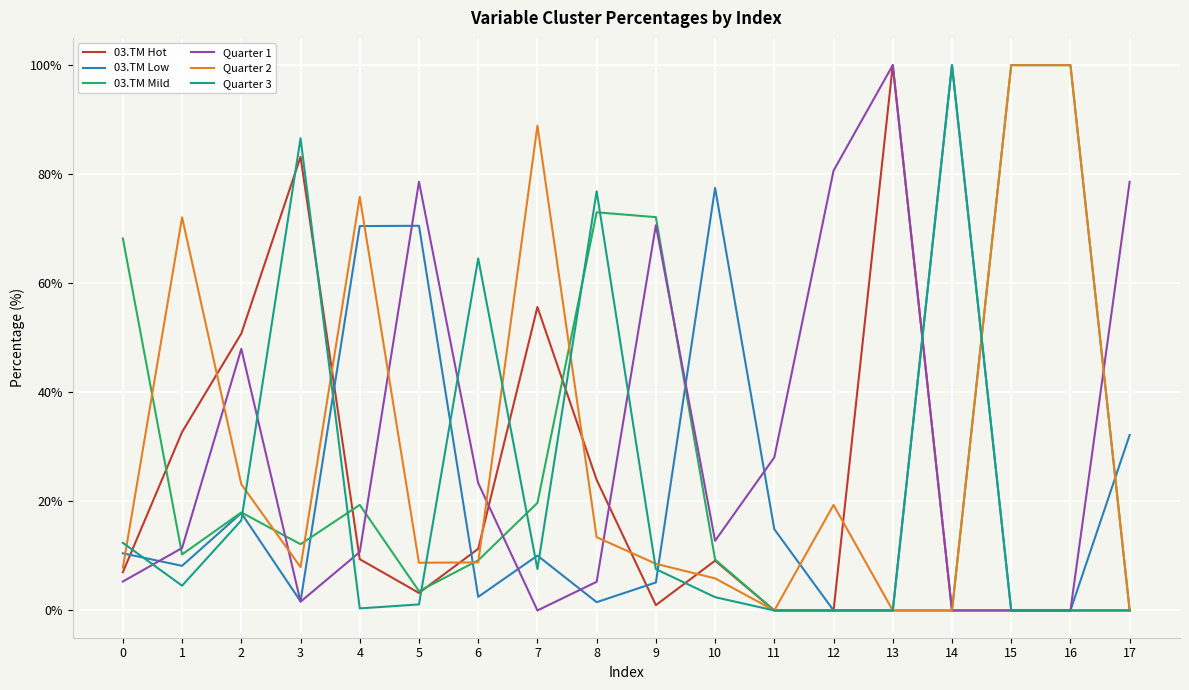

The 03.TM Low series shows 70.5 at 4. True or false?

True